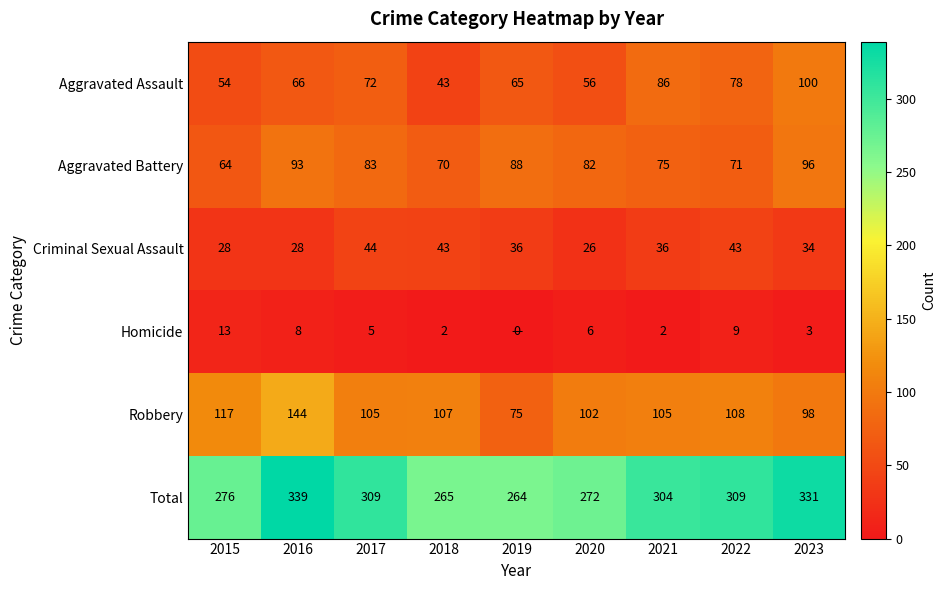

What is the sum of the Total values at 2017 and 2018?

574